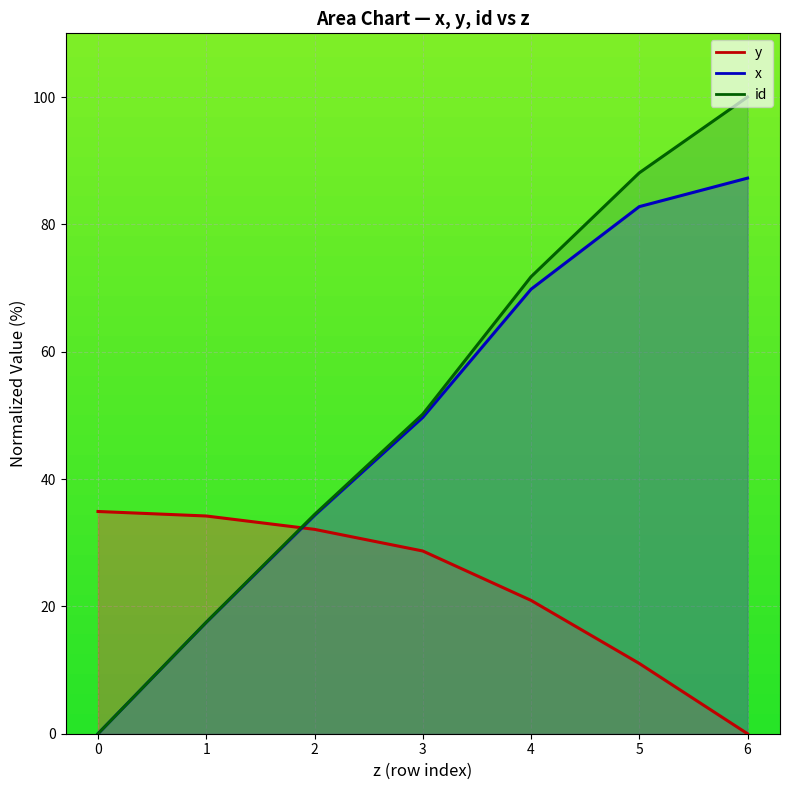

What is the total value across all series at 2?

100.8